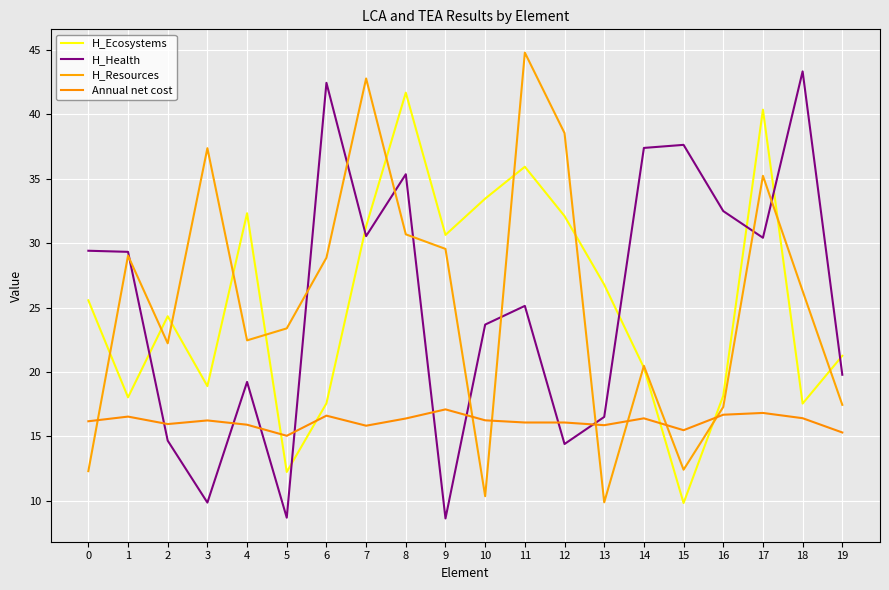

The Annual net cost series shows 8.2 at 14. True or false?

False